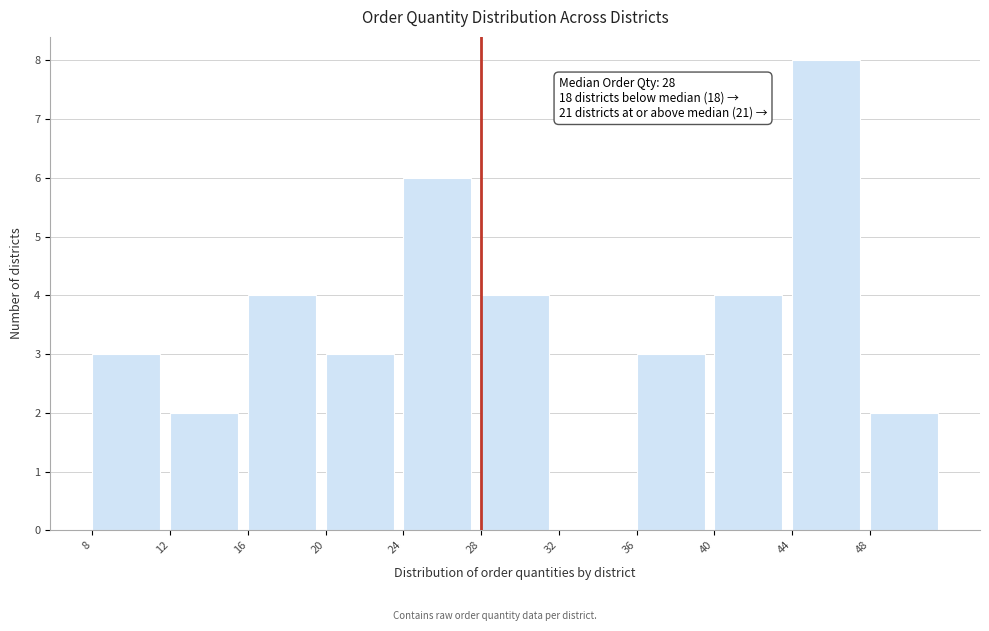

Over which range of the x-axis is the bar tallest?

44 to 48